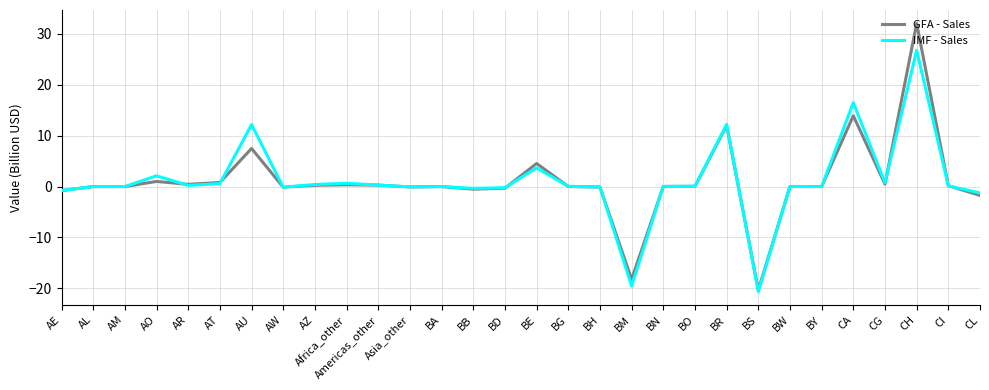

What is the smallest value displayed?

-20.6